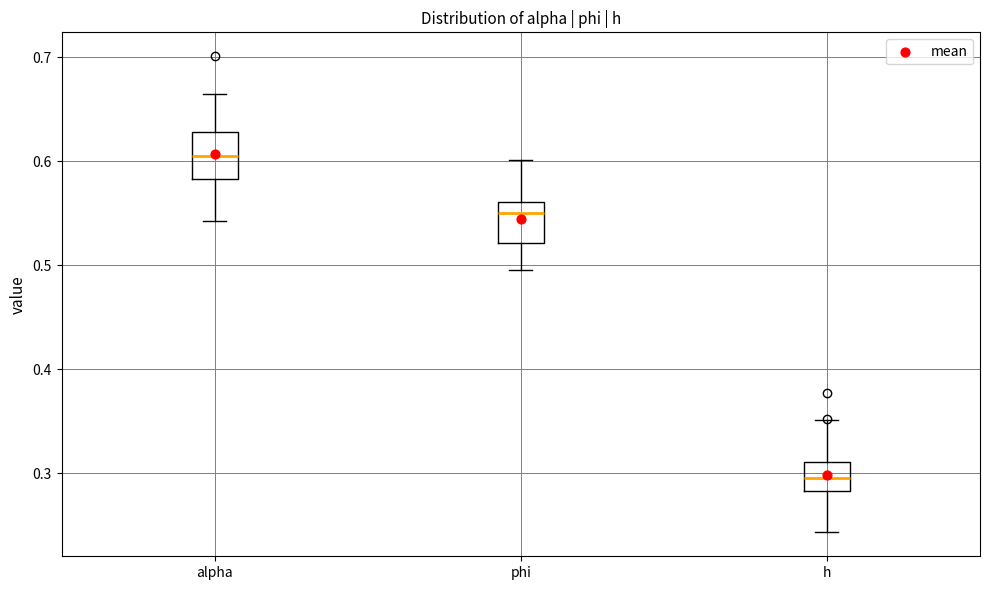

Reading left to right, read every box against the y-axis: the position of its median line, the range the box covers, and the ends of its whiskers. The values are not printed on the chart, so give them approximately, as read against the axis.

alpha: median 0.60, box 0.58 to 0.63, whiskers 0.54 to 0.66
phi: median 0.55, box 0.52 to 0.56, whiskers 0.50 to 0.60
h: median 0.30, box 0.28 to 0.31, whiskers 0.24 to 0.35